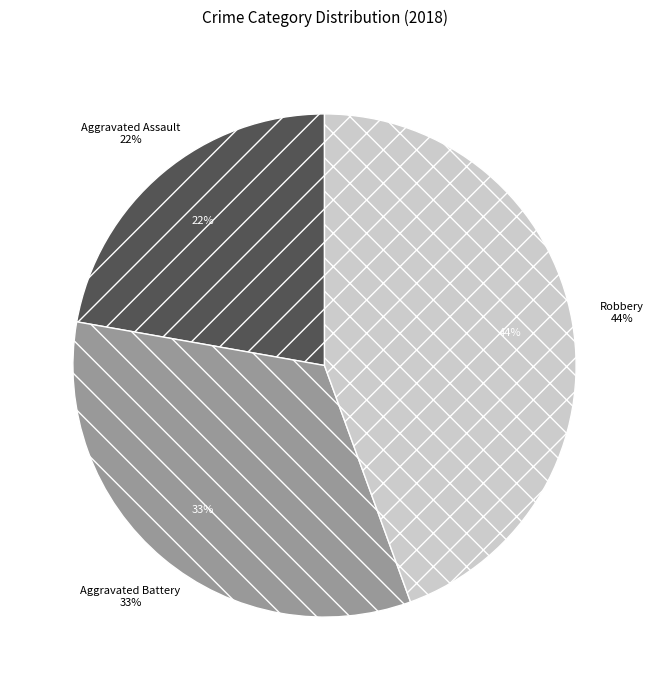

Do Robbery and Aggravated Battery together represent more than half of the pie?

Yes